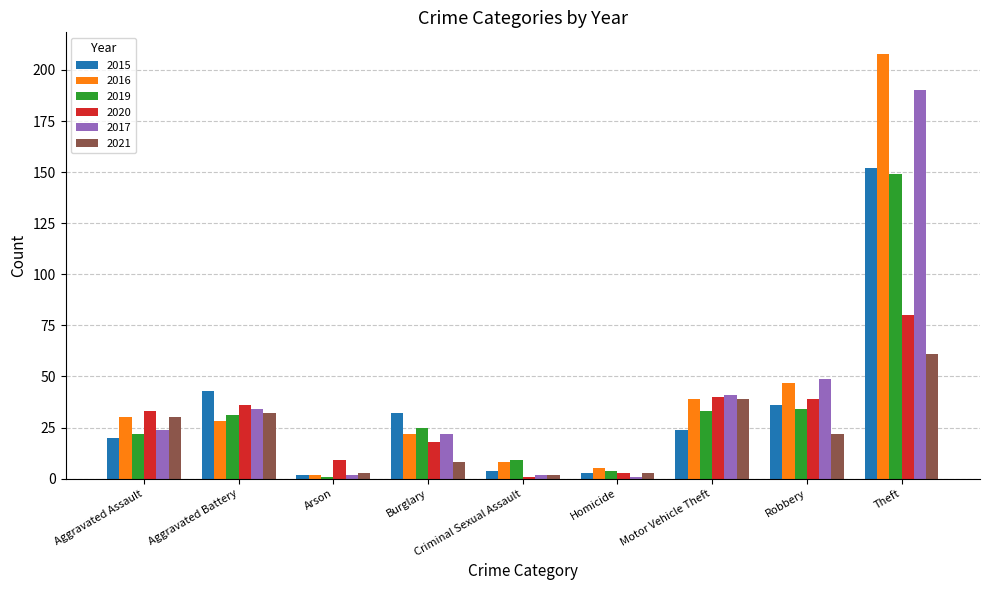

What is the label of the 3rd bar from the right?

Motor Vehicle Theft